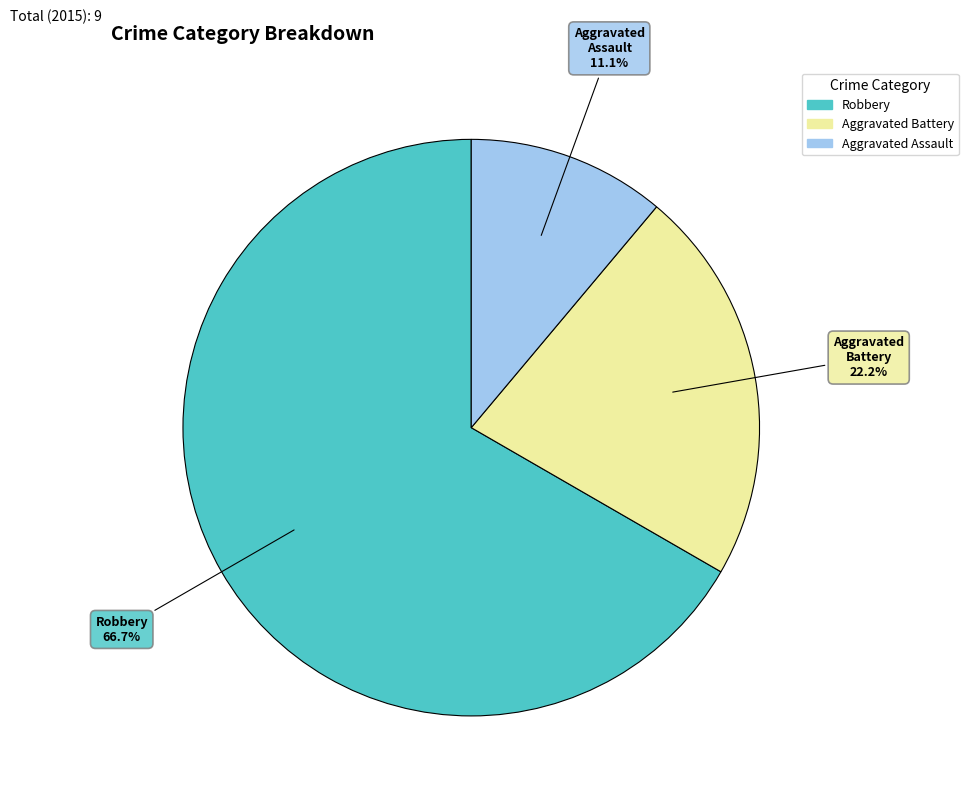

What is the ratio of the value at Robbery to the value at Aggravated Battery?

3.0